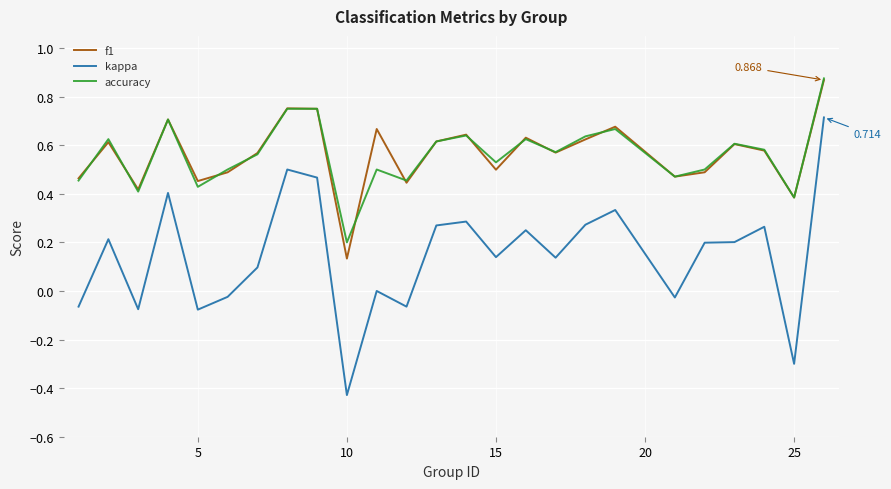

True or false: accuracy and kappa intersect in this chart.

False